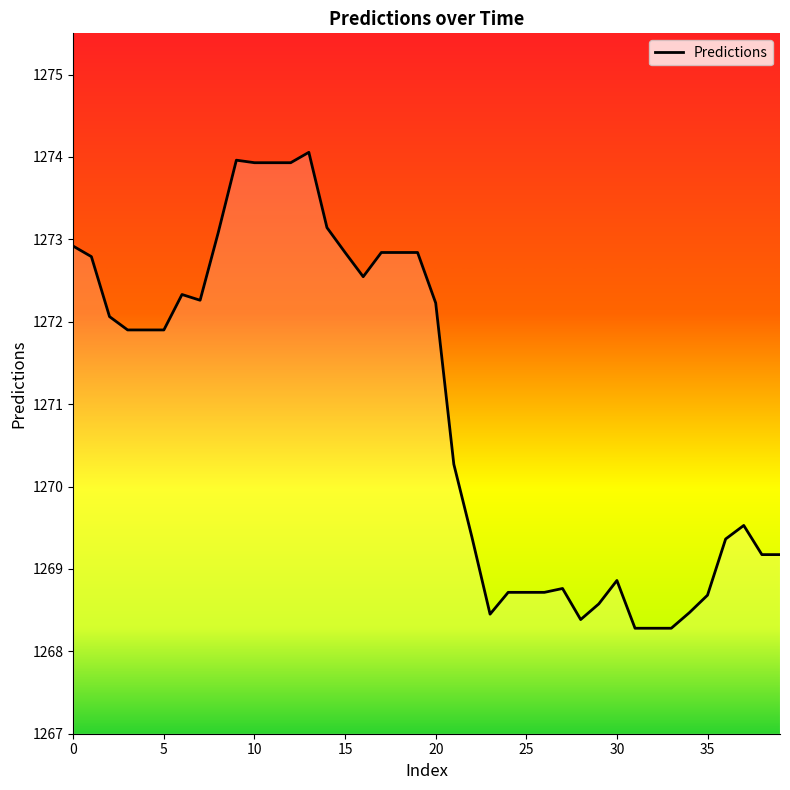

What is the minimum value shown in the chart?

1268.3